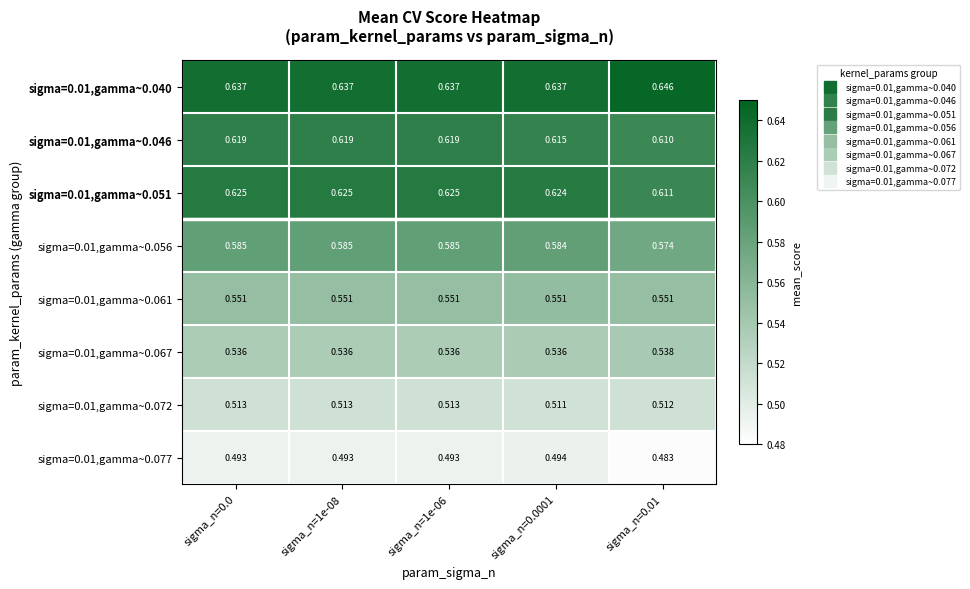

Is the value of sigma=0.01,gamma~0.067 at sigma_n=1e-06 greater than the value of sigma=0.01,gamma~0.046 at sigma_n=1e-08?

No